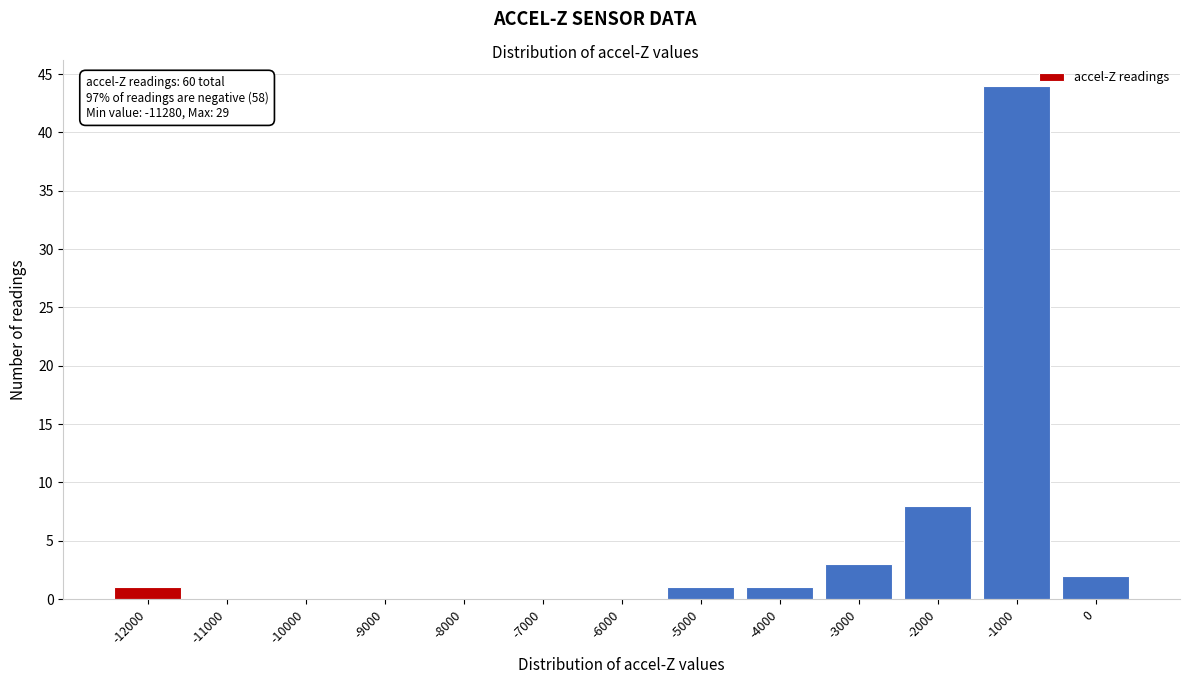

Reading right to left, list all the values displayed in this chart.

0=2	-1000=44	-2000=8	-3000=3	-4000=1	-5000=1	-6000=0	-7000=0	-8000=0	-9000=0	-10000=0	-11000=0	-12000=1